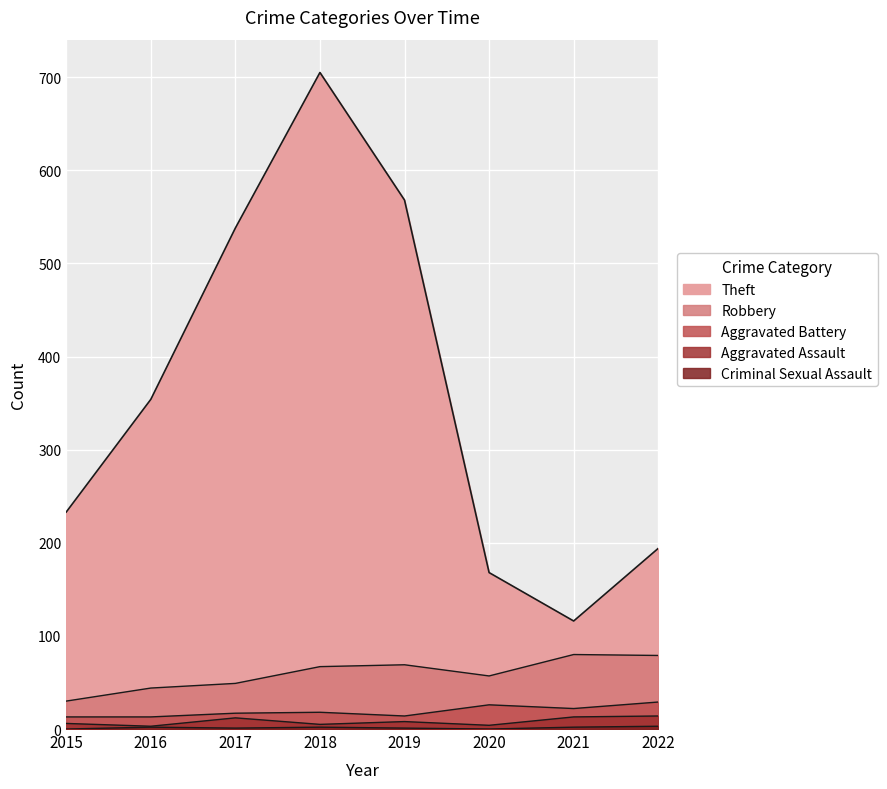

What is the value of the Aggravated Battery point at the 5th from the left?

14